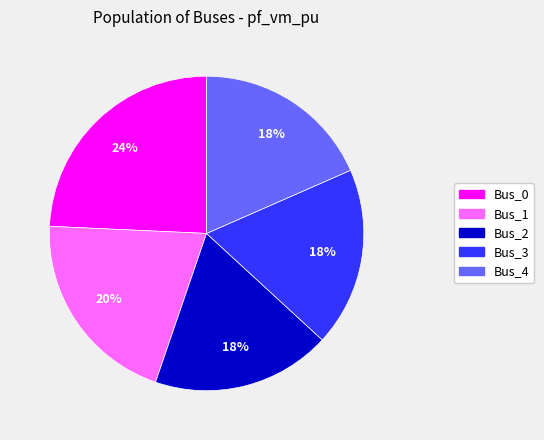

The Bus_0 slice represents 37% of the pie. True or false?

False